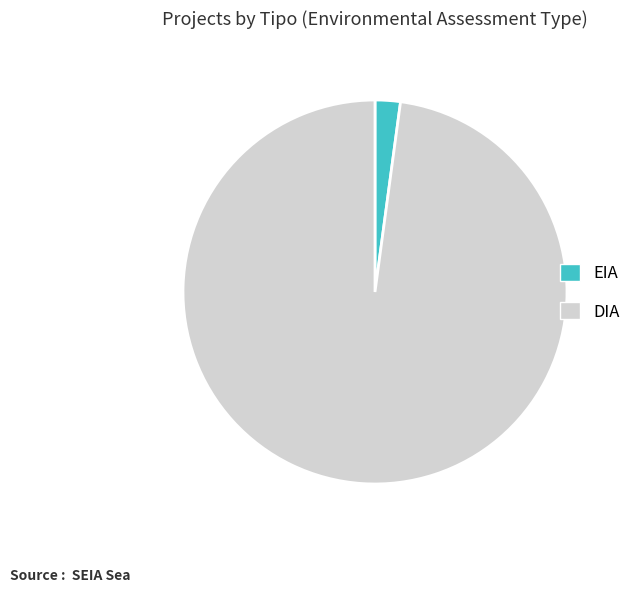

Rank the categories by value from highest to lowest.

DIA, EIA